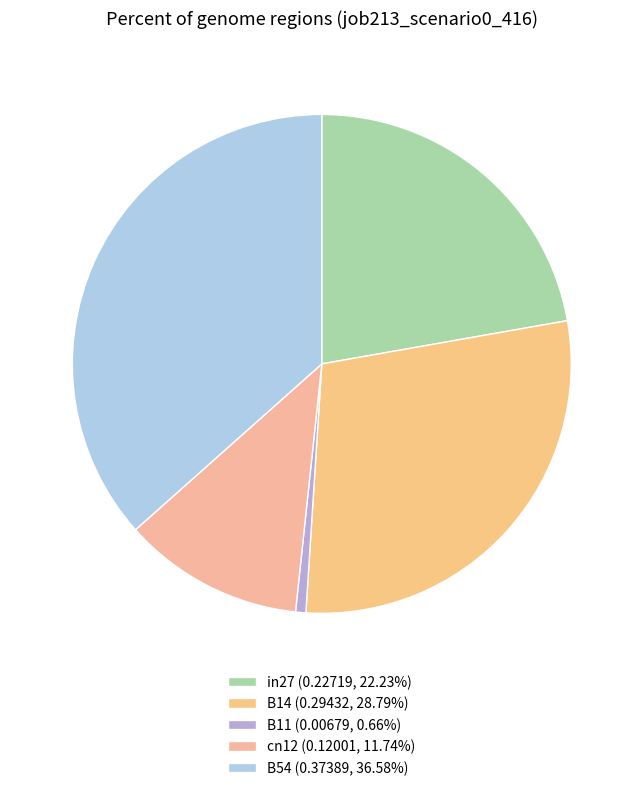

Which category has the smallest portion of the pie?

B11